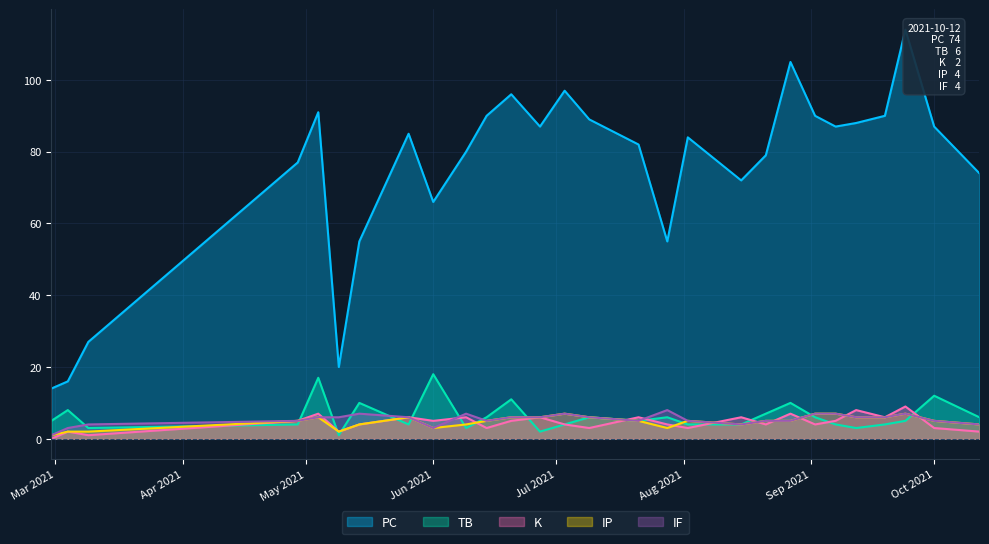

Read the IF value at Jun 2021.

3